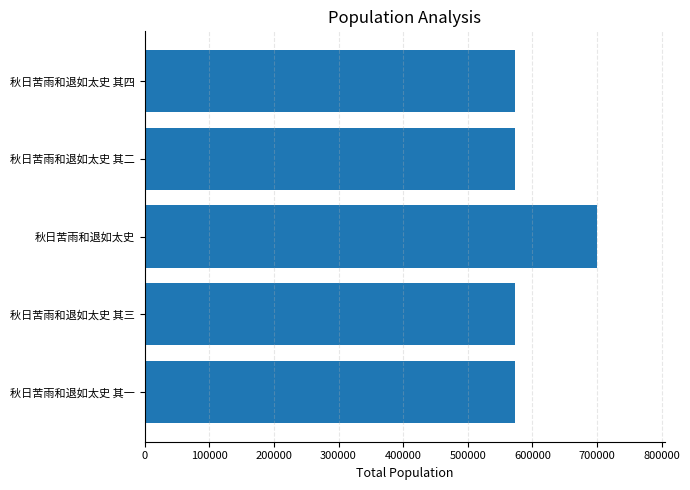

What is the average value?

598218